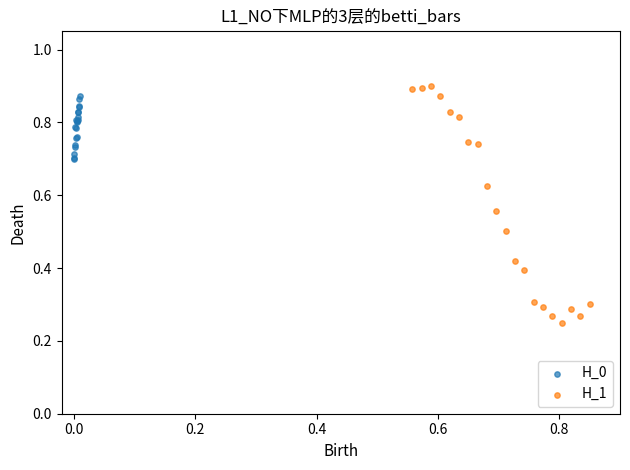

Which series contains the highest Y value?

H_1